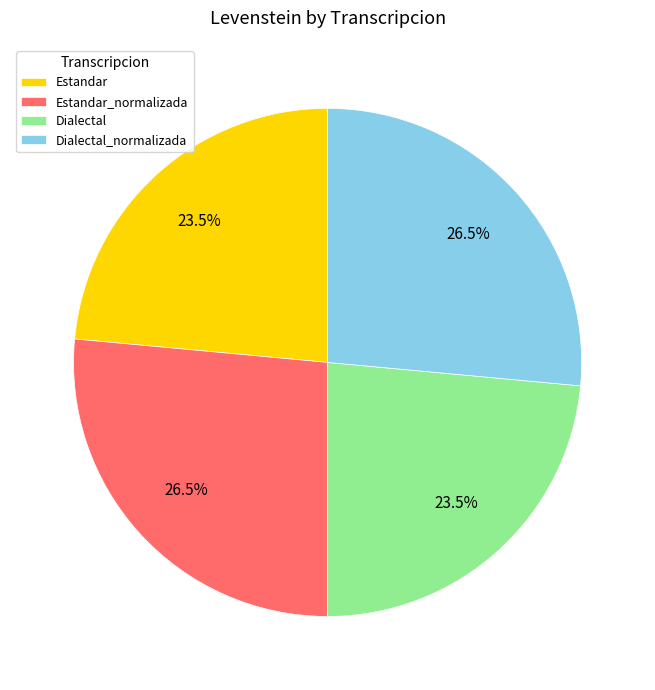

Does Dialectal account for over 50% of the chart?

No